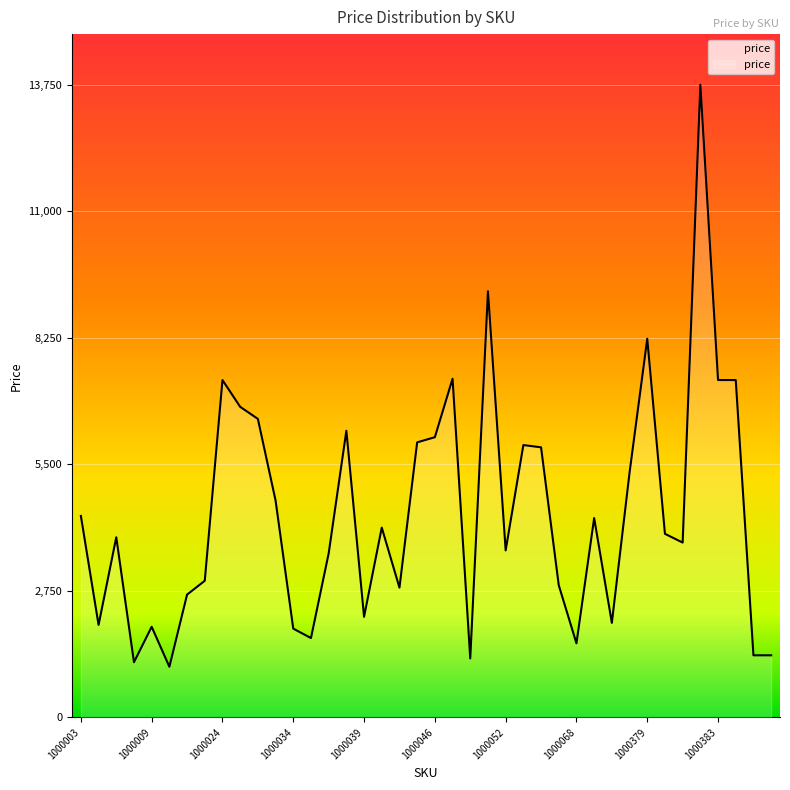

What is the value of the 28th point from the left?

2873